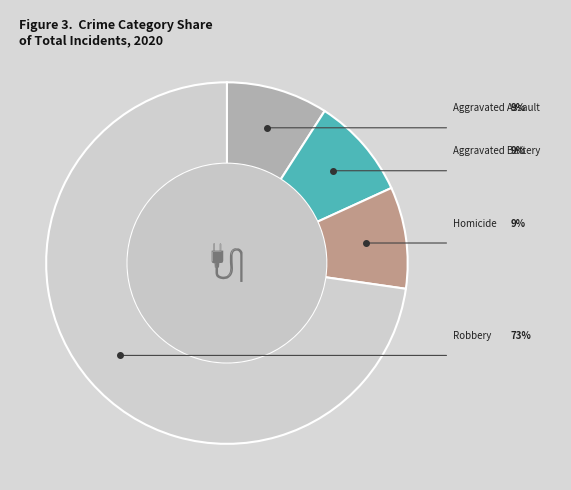

Does any single category account for the majority?

Yes